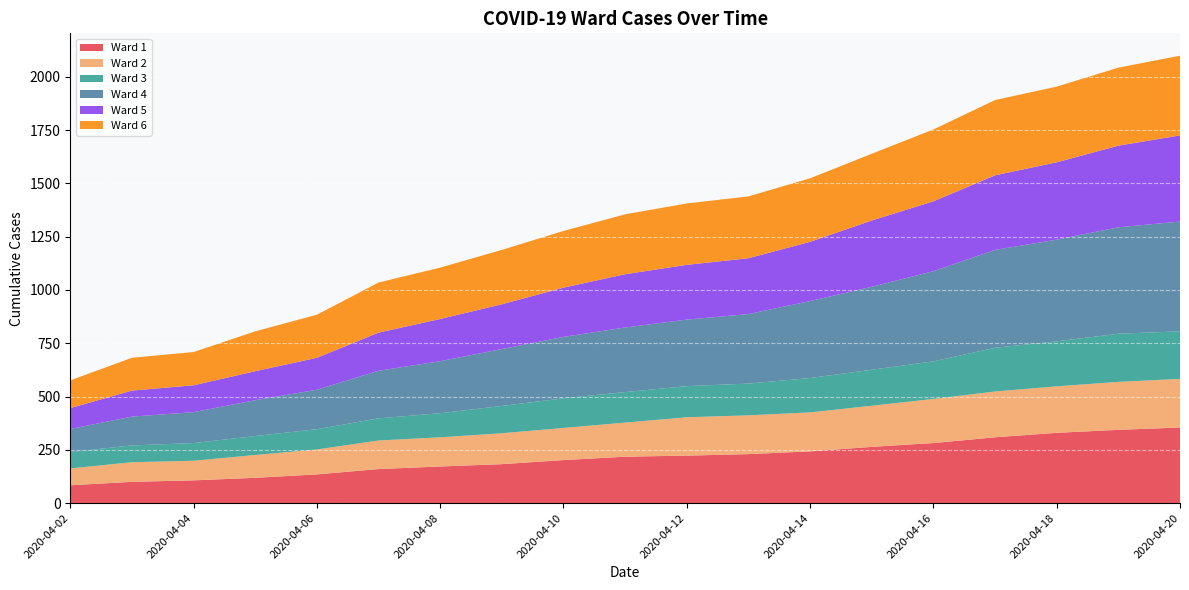

Reading left to right, transcribe all the data shown in this chart.

Ward 1: 2020-04-02=84	2020-04-03=100	2020-04-04=107	2020-04-05=119	2020-04-06=135	2020-04-07=160	2020-04-08=172	2020-04-09=183	2020-04-10=202	2020-04-11=218	2020-04-12=223	2020-04-13=230	2020-04-14=243	2020-04-15=264	2020-04-16=282	2020-04-17=309	2020-04-18=330	2020-04-19=344	2020-04-20=355
Ward 2: 2020-04-02=79	2020-04-03=92	2020-04-04=92	2020-04-05=107	2020-04-06=117	2020-04-07=134	2020-04-08=137	2020-04-09=145	2020-04-10=151	2020-04-11=160	2020-04-12=180	2020-04-13=182	2020-04-14=183	2020-04-15=193	2020-04-16=207	2020-04-17=215	2020-04-18=218	2020-04-19=225	2020-04-20=228
Ward 3: 2020-04-02=77	2020-04-03=79	2020-04-04=83	2020-04-05=89	2020-04-06=95	2020-04-07=104	2020-04-08=113	2020-04-09=128	2020-04-10=139	2020-04-11=143	2020-04-12=146	2020-04-13=149	2020-04-14=161	2020-04-15=169	2020-04-16=176	2020-04-17=205	2020-04-18=211	2020-04-19=226	2020-04-20=223
Ward 4: 2020-04-02=108	2020-04-03=135	2020-04-04=145	2020-04-05=168	2020-04-06=185	2020-04-07=223	2020-04-08=244	2020-04-09=267	2020-04-10=288	2020-04-11=303	2020-04-12=312	2020-04-13=326	2020-04-14=361	2020-04-15=389	2020-04-16=423	2020-04-17=459	2020-04-18=477	2020-04-19=499	2020-04-20=515
Ward 5: 2020-04-02=98	2020-04-03=122	2020-04-04=126	2020-04-05=136	2020-04-06=150	2020-04-07=179	2020-04-08=198	2020-04-09=210	2020-04-10=231	2020-04-11=250	2020-04-12=257	2020-04-13=262	2020-04-14=278	2020-04-15=311	2020-04-16=328	2020-04-17=350	2020-04-18=363	2020-04-19=383	2020-04-20=404
Ward 6: 2020-04-02=130	2020-04-03=154	2020-04-04=156	2020-04-05=187	2020-04-06=202	2020-04-07=235	2020-04-08=241	2020-04-09=255	2020-04-10=266	2020-04-11=281	2020-04-12=288	2020-04-13=290	2020-04-14=298	2020-04-15=313	2020-04-16=337	2020-04-17=353	2020-04-18=355	2020-04-19=366	2020-04-20=374